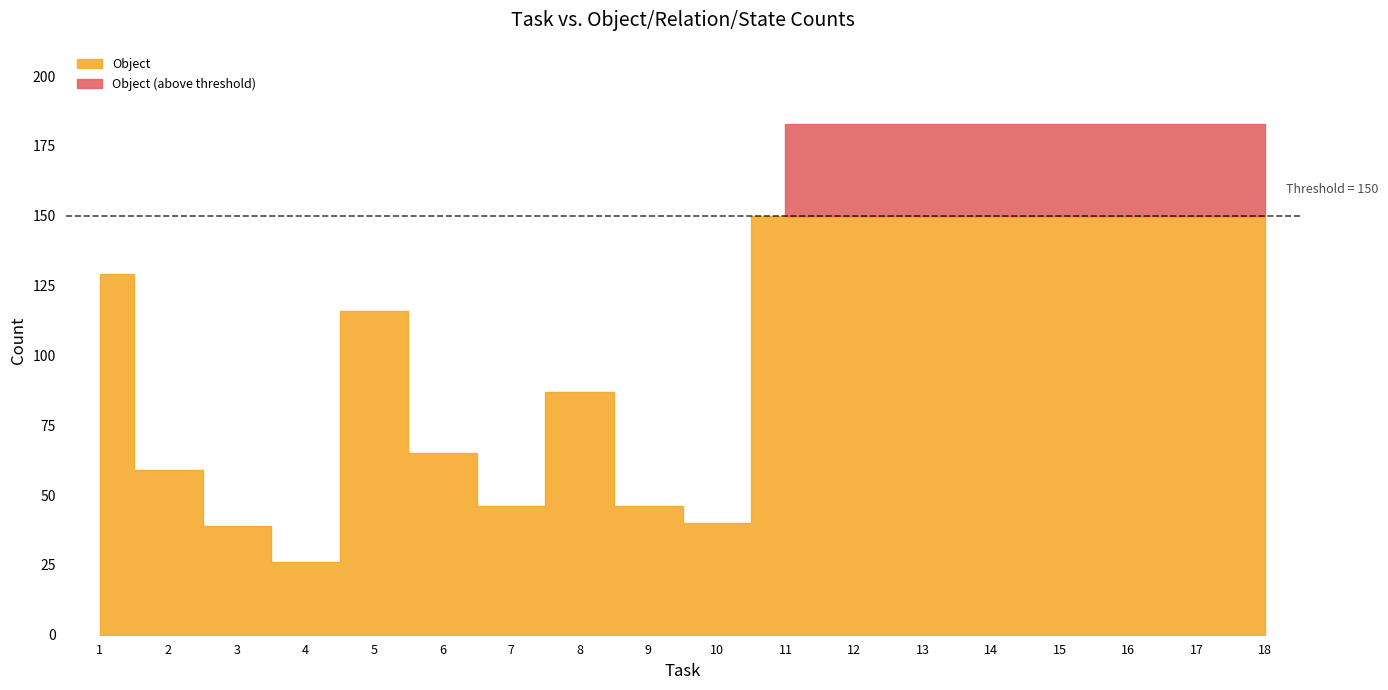

What is the value of the Object point at the 17th from the left?

183